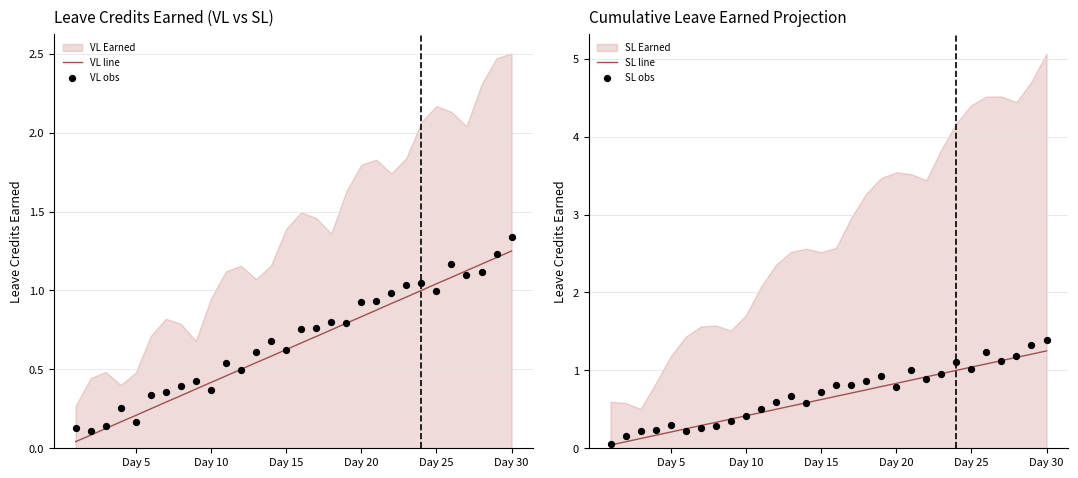

Is the value of VL line at 9 greater than the value of SL obs at 19?

No